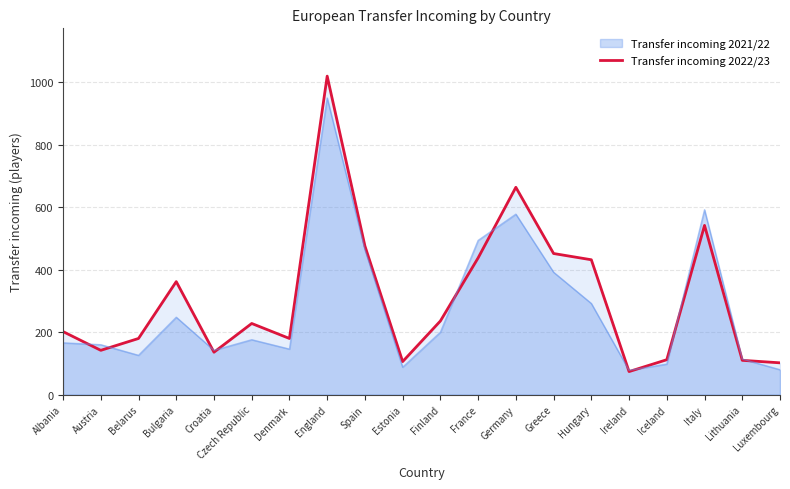

What is the label of the 2nd point from the right?

Lithuania